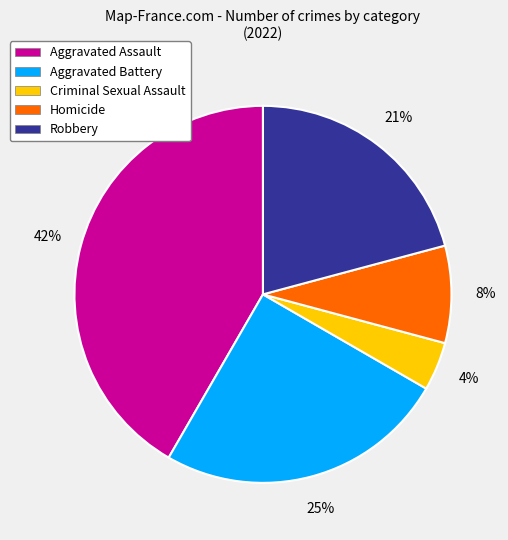

Rank the categories by value from lowest to highest.

Criminal Sexual Assault, Homicide, Robbery, Aggravated Battery, Aggravated Assault